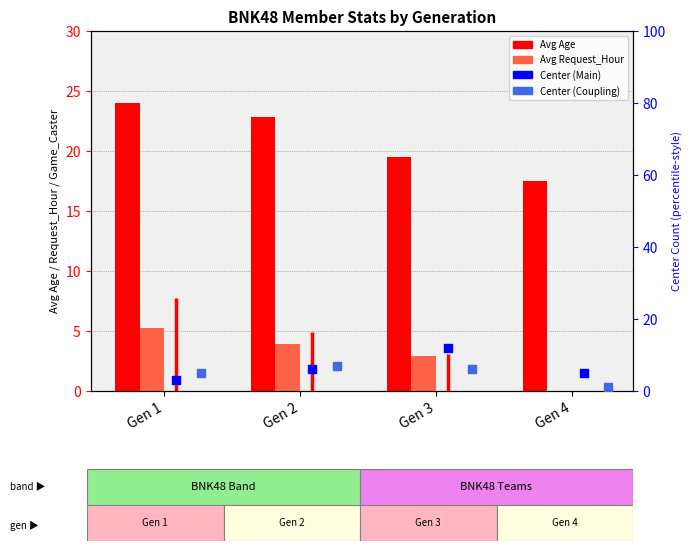

At which category is the sum across all series the highest?

Gen 3